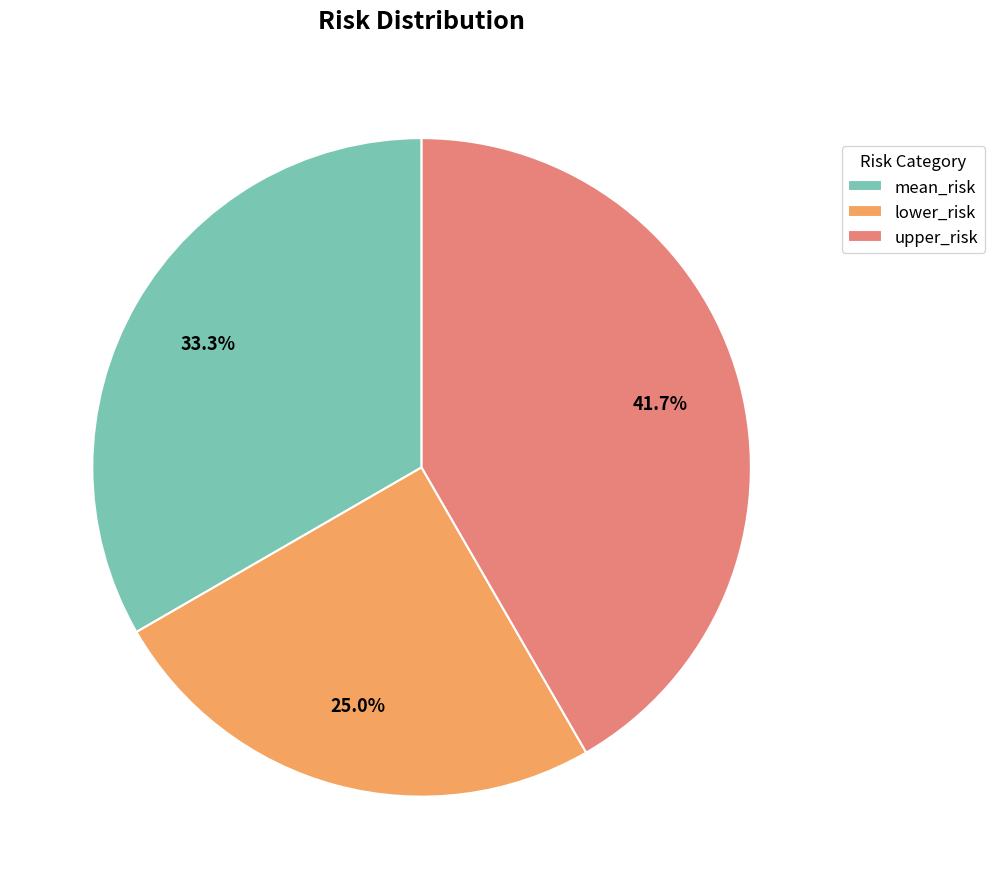

How many slices are in this pie chart?

3